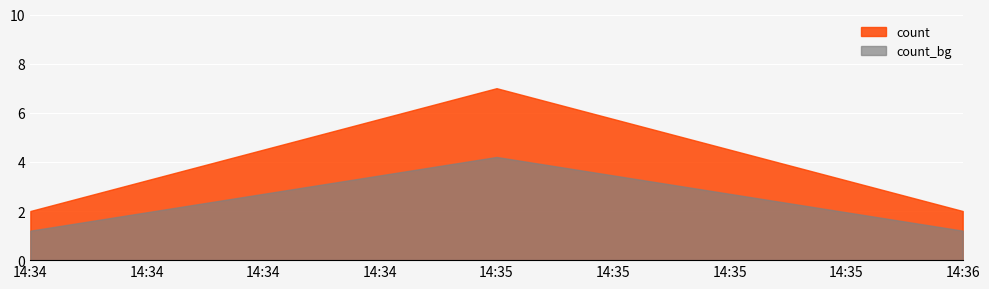

Reading right to left, extract all data points from this chart.

2	7	2